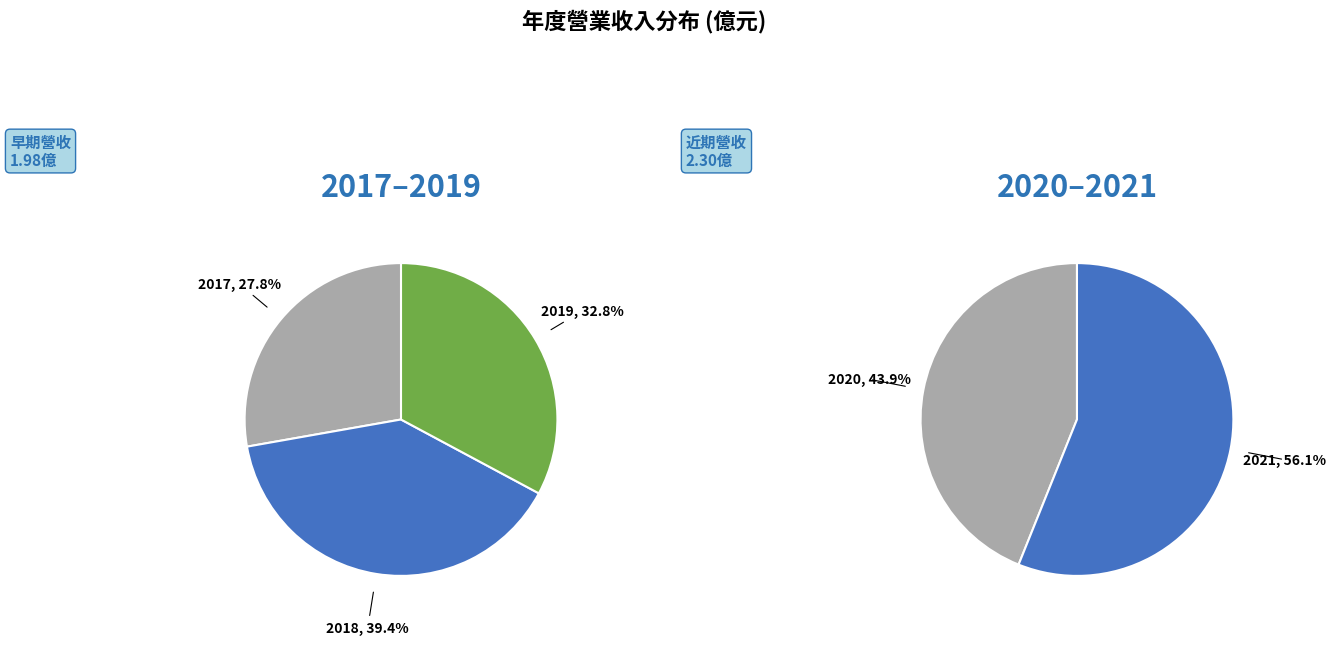

How many segments does this pie chart have?

5